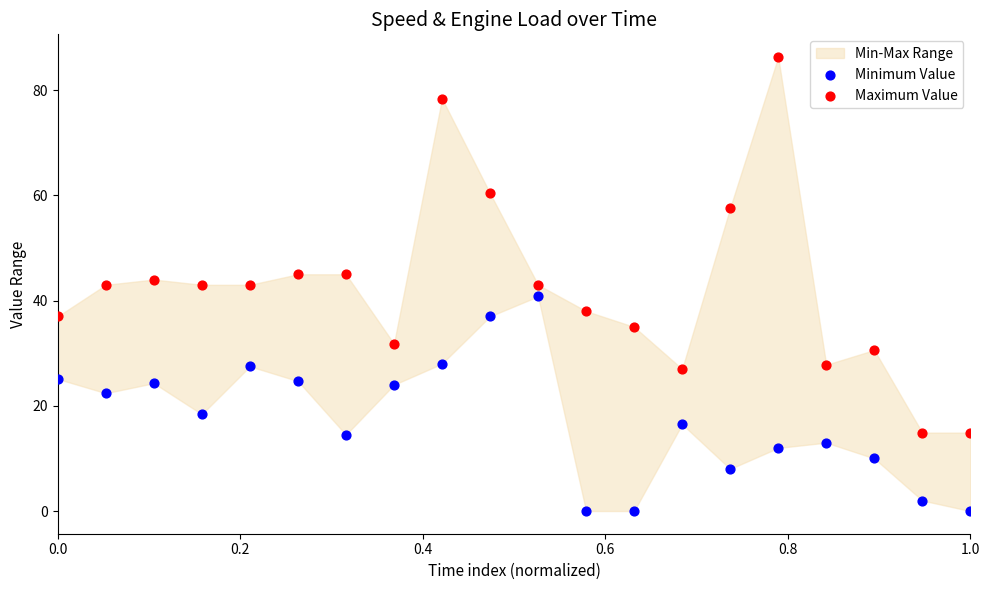

Which series has the largest Y range (max minus min)?

Maximum Value